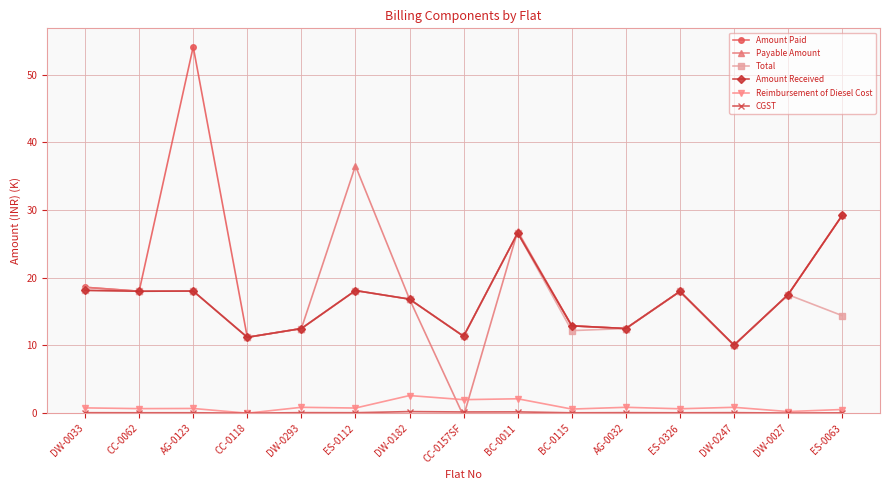

Which series has the widest spread of values?

Amount Paid